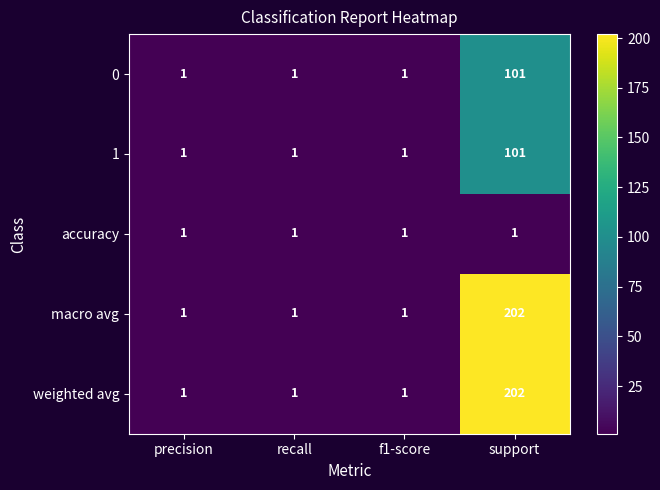

What is the difference between the weighted avg values at support and precision?

201